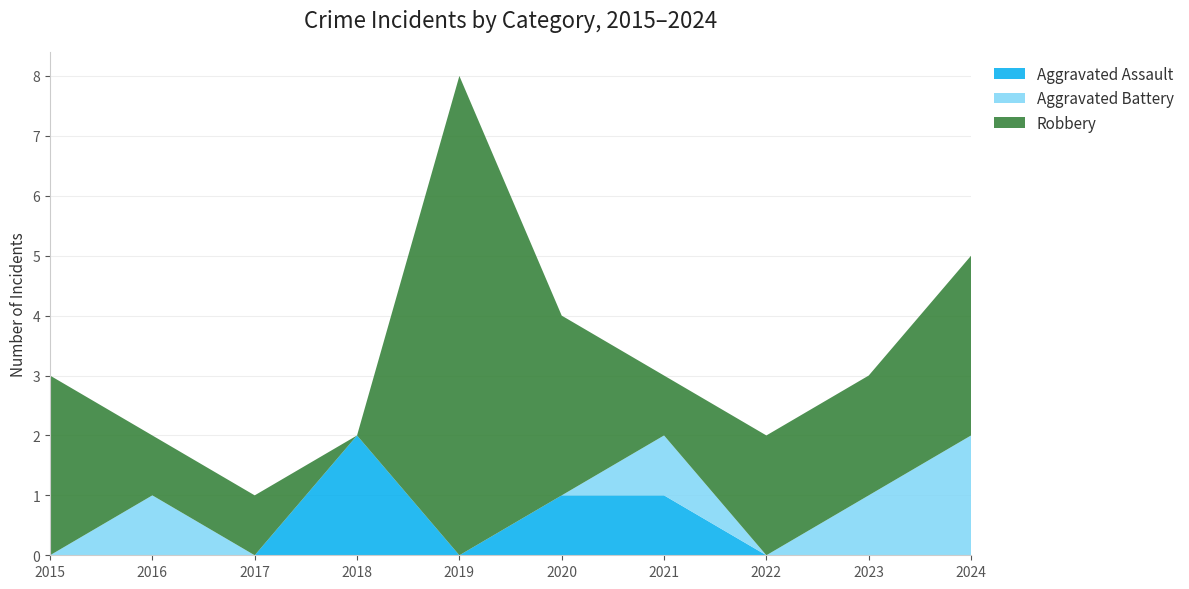

Reading right to left, transcribe all the data shown in this chart.

Aggravated Assault: 2024=0	2023=0	2022=0	2021=1	2020=1	2019=0	2018=2	2017=0	2016=0	2015=0
Aggravated Battery: 2024=2	2023=1	2022=0	2021=1	2020=0	2019=0	2018=0	2017=0	2016=1	2015=0
Robbery: 2024=3	2023=2	2022=2	2021=1	2020=3	2019=8	2018=0	2017=1	2016=1	2015=3